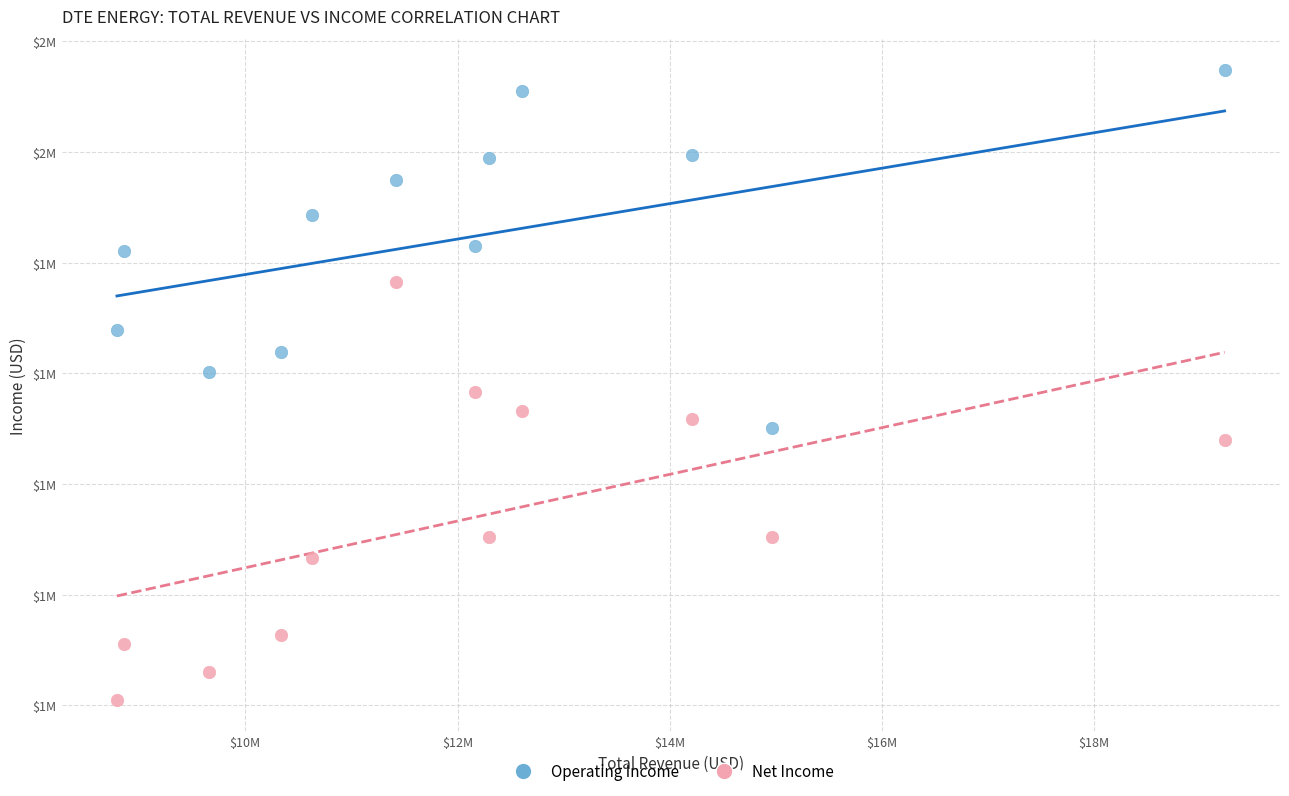

What are all the series names shown in the legend?

Operating Income, Net Income